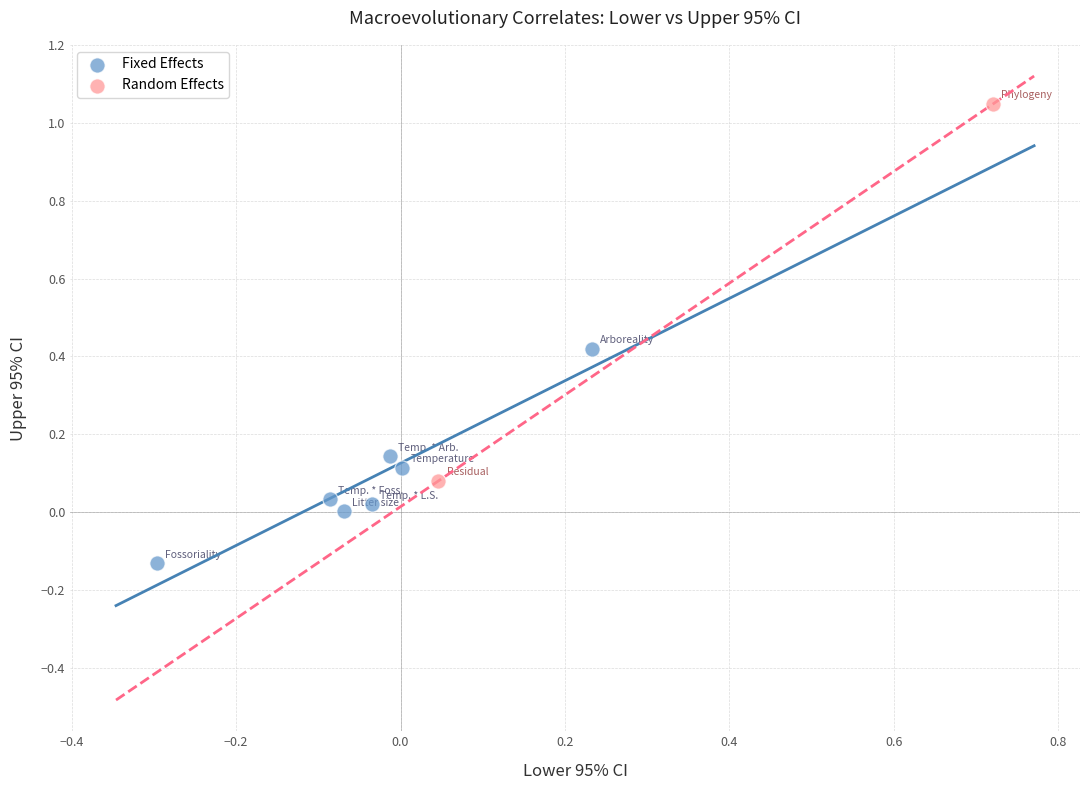

Which series has the largest Y range (max minus min)?

Random Effects